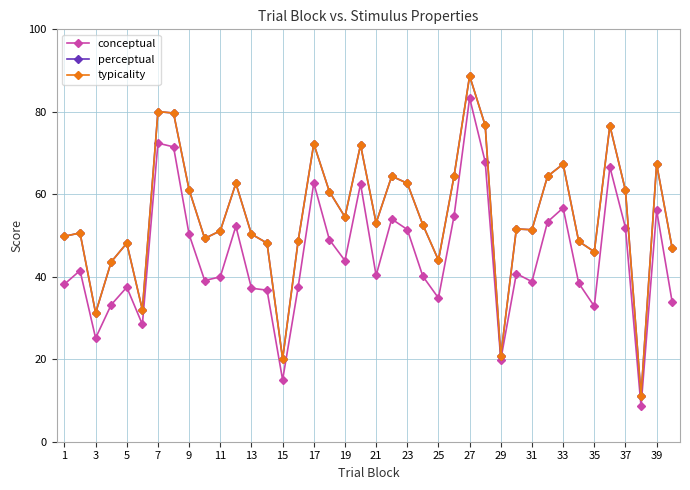

True or false: typicality and conceptual cross at least once.

False